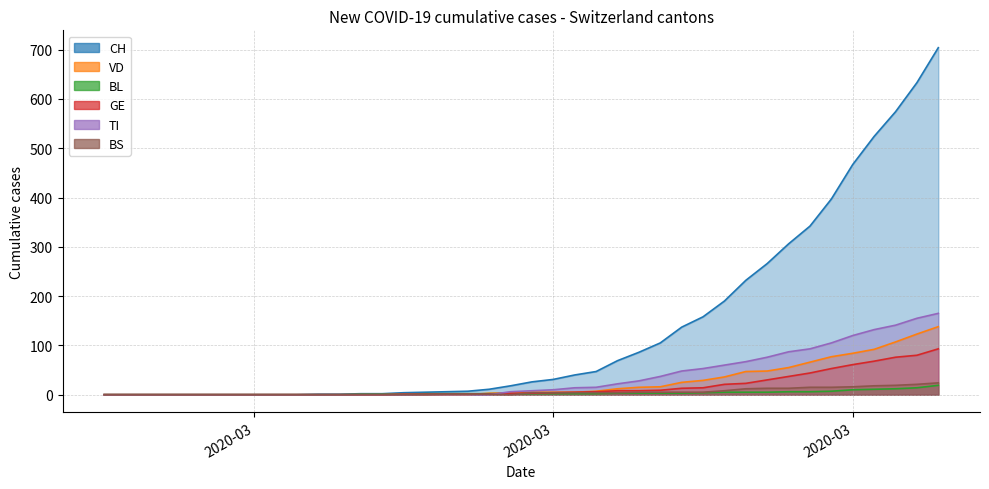

Is it true that BS equals 7 at 2020-03?

False